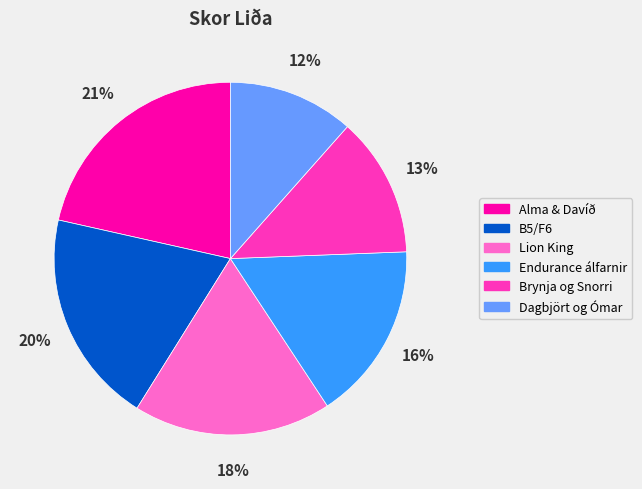

Which slice is the smallest?

Dagbjört og Ómar